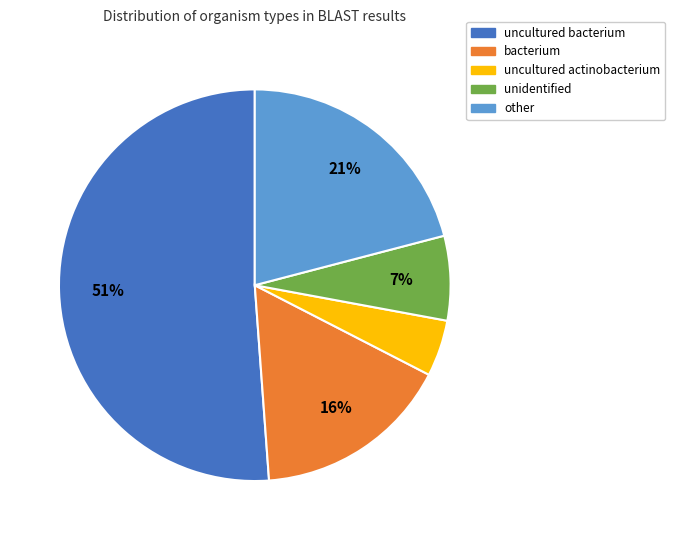

Which slice is the largest?

uncultured bacterium